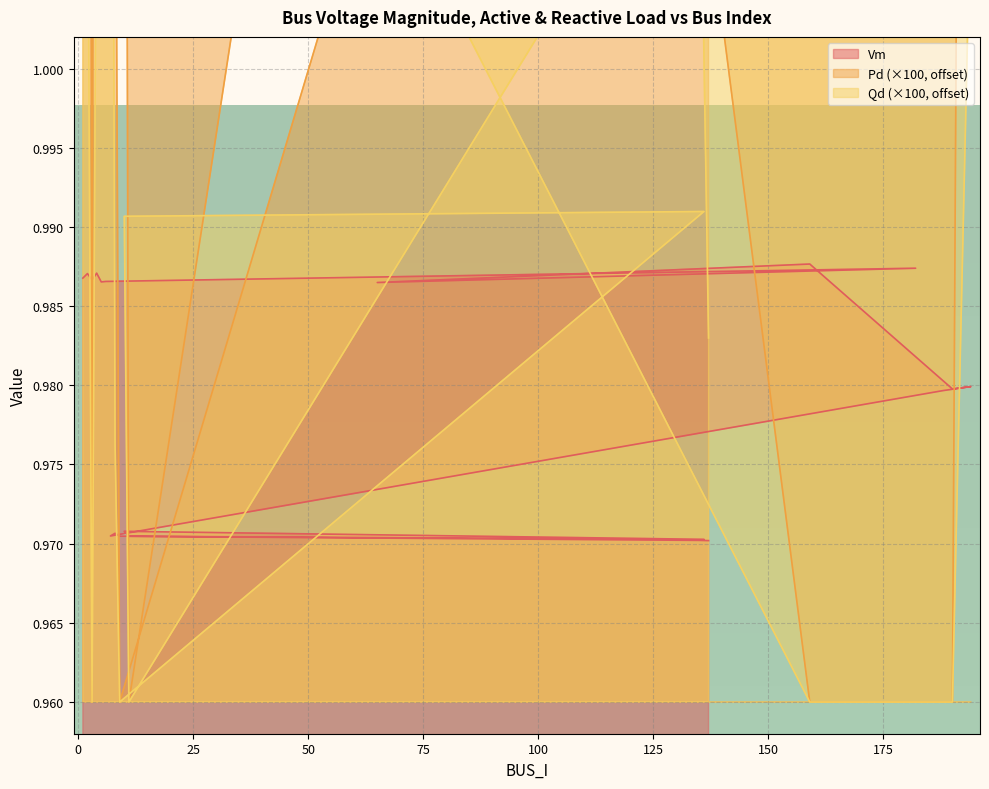

Count the Vm values in the range 0 to 1.

20